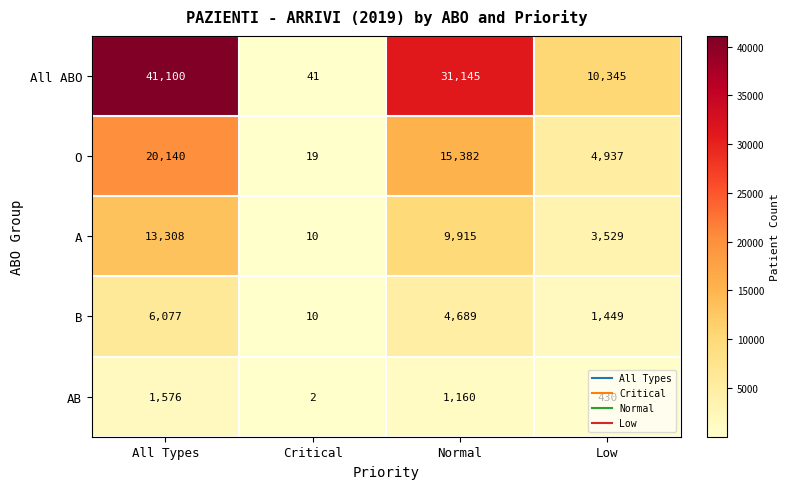

Which category has the highest value in the O series?

All Types